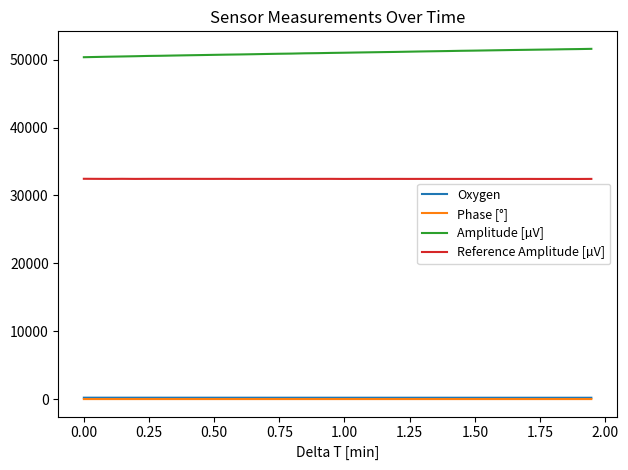

What is the maximum value for Reference Amplitude [µV]?

32459.6